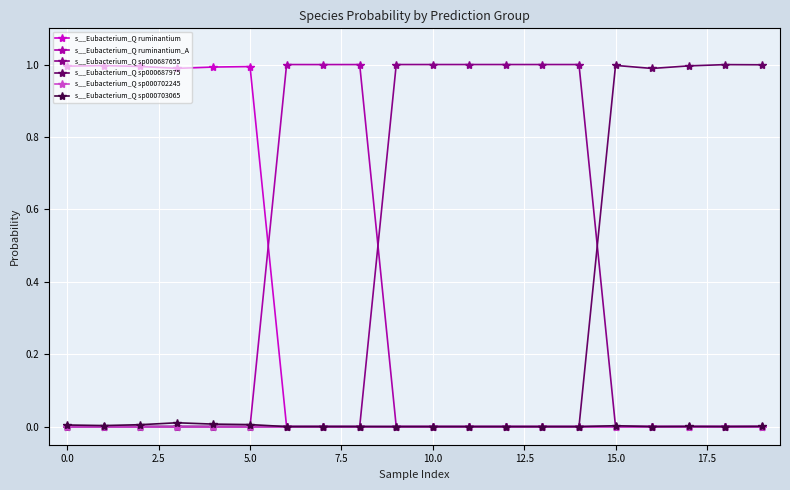

True or false: s__Eubacterium_Q sp000703065 has more than 2 points higher than both neighbors.

True